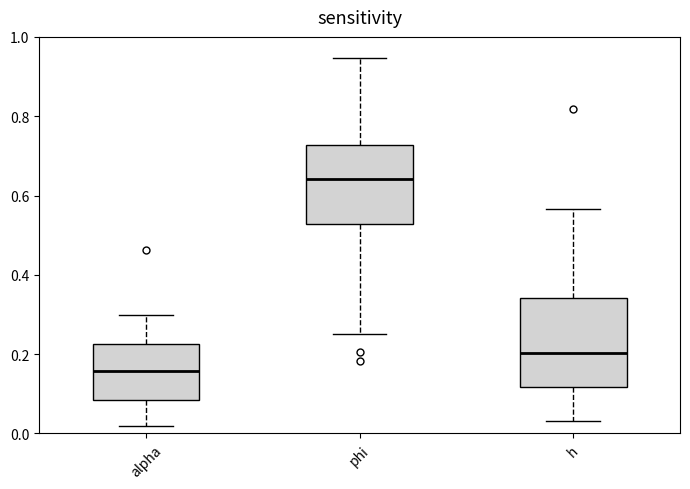

Where does the upper whisker of the box for h end on the y-axis? The values are not printed on the chart, so give them approximately, as read against the axis.

0.56